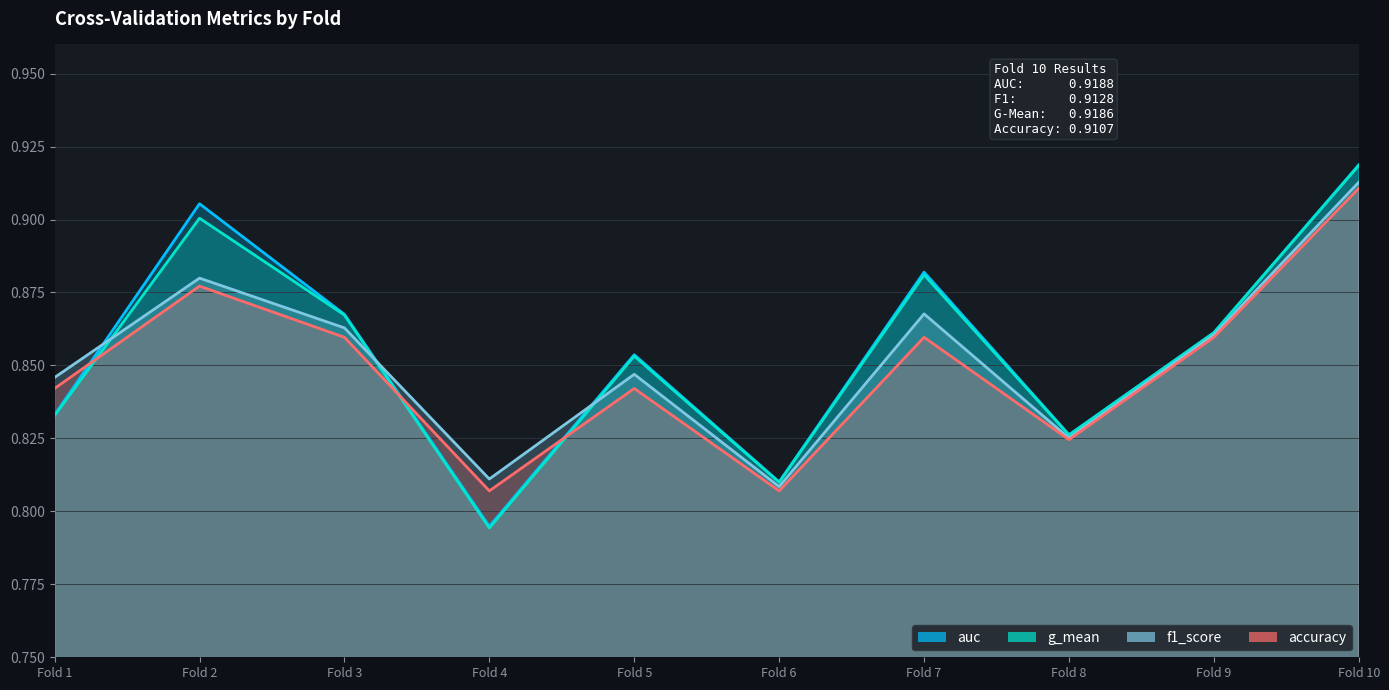

What are all the series names shown in the legend?

auc, g_mean, f1_score, accuracy